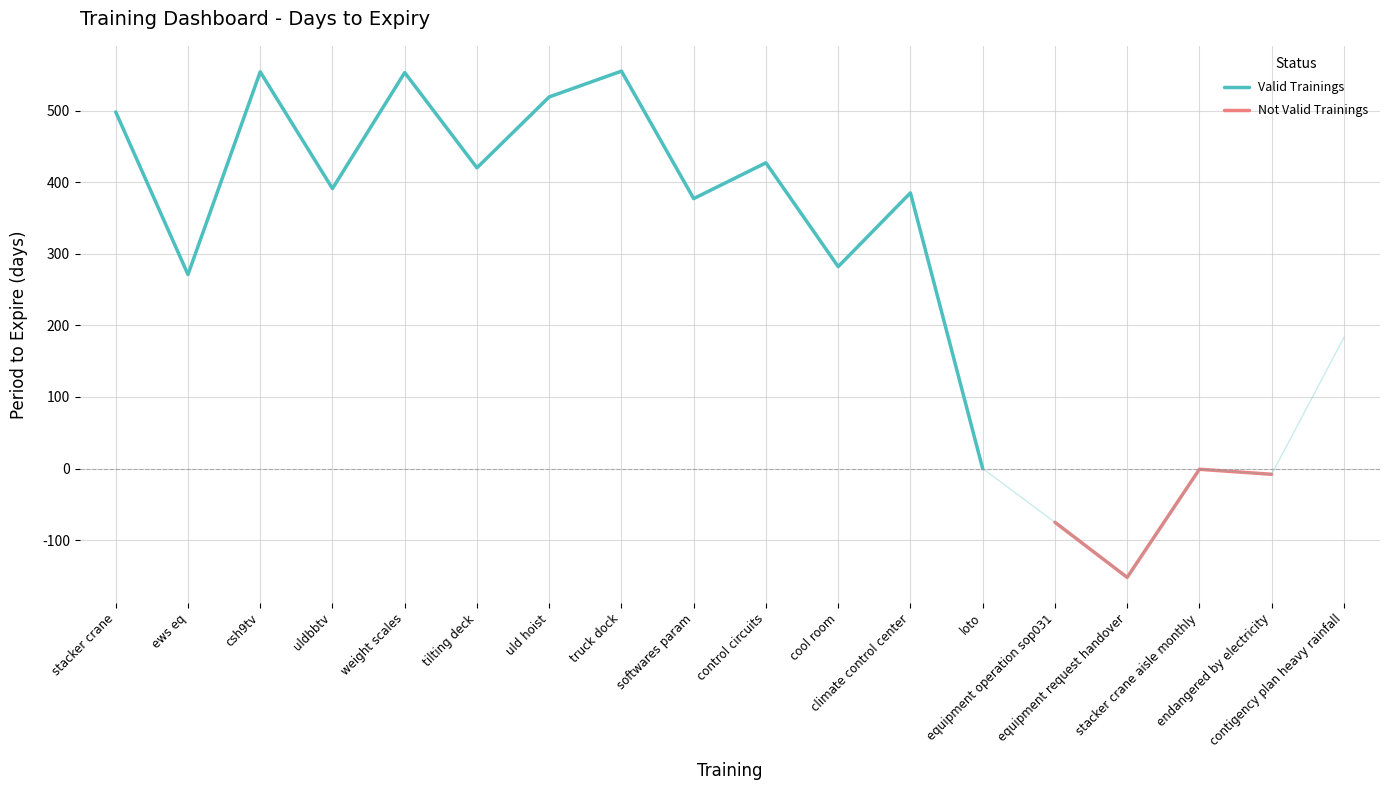

True or false: Valid Trainings has a value of nan at equipment operation sop031.

False